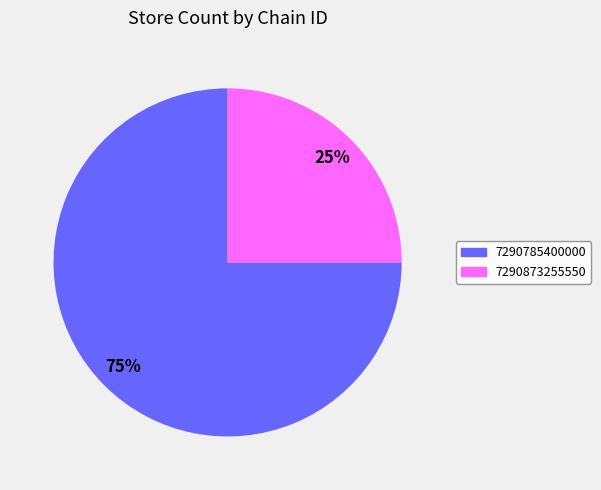

What is the ratio of the value at 7290785400000 to the value at 7290873255550?

3.0